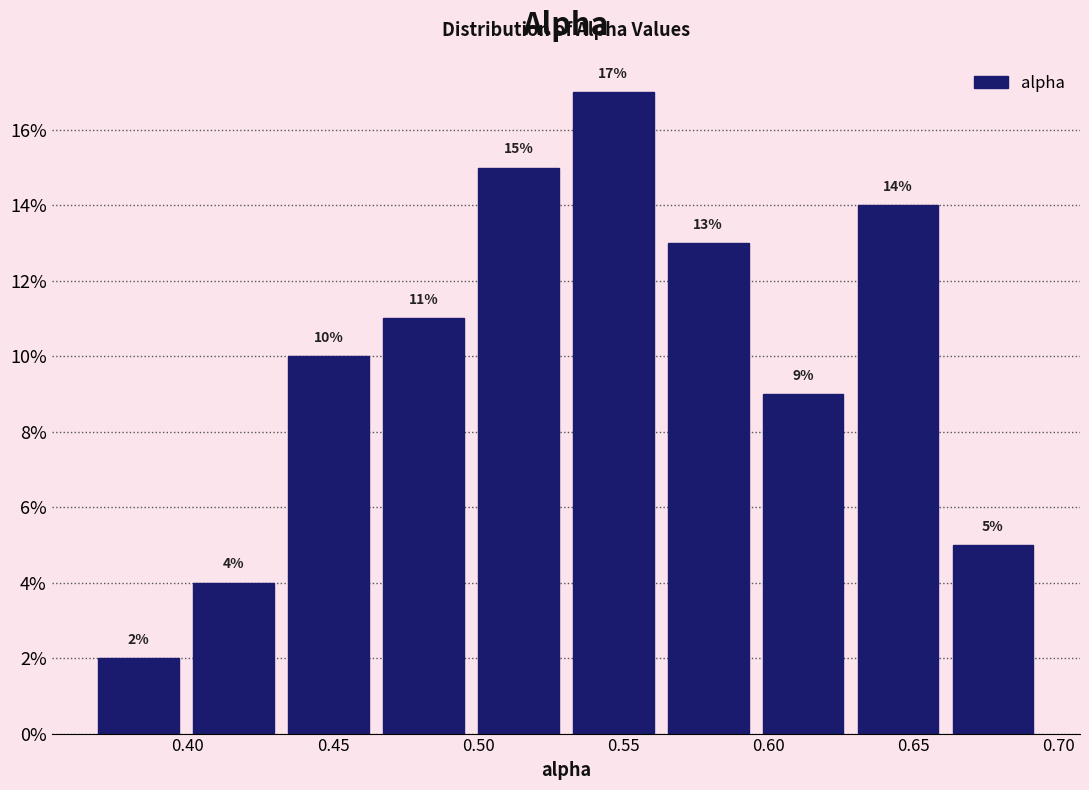

Reading left to right, list every bar in this chart as the range it spans on the x-axis followed by its height. The bar edges are not printed on the chart, so give them approximately, as read against the axis.

0.365 to 0.400: 2
0.400 to 0.430: 4
0.430 to 0.465: 10
0.465 to 0.500: 11
0.500 to 0.530: 15
0.530 to 0.565: 17
0.565 to 0.595: 13
0.595 to 0.630: 9
0.630 to 0.660: 14
0.660 to 0.695: 5